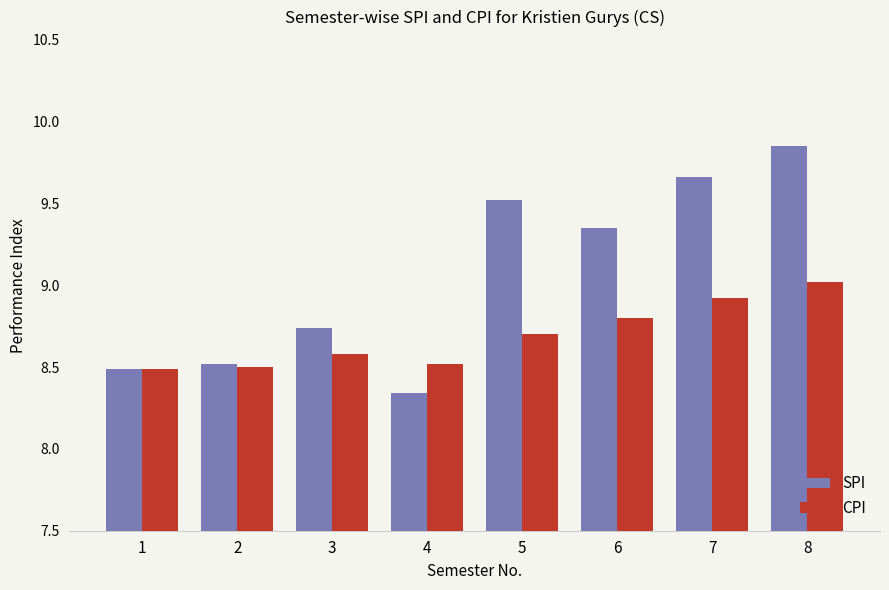

Rank the series by their average value, from highest to lowest.

SPI, CPI